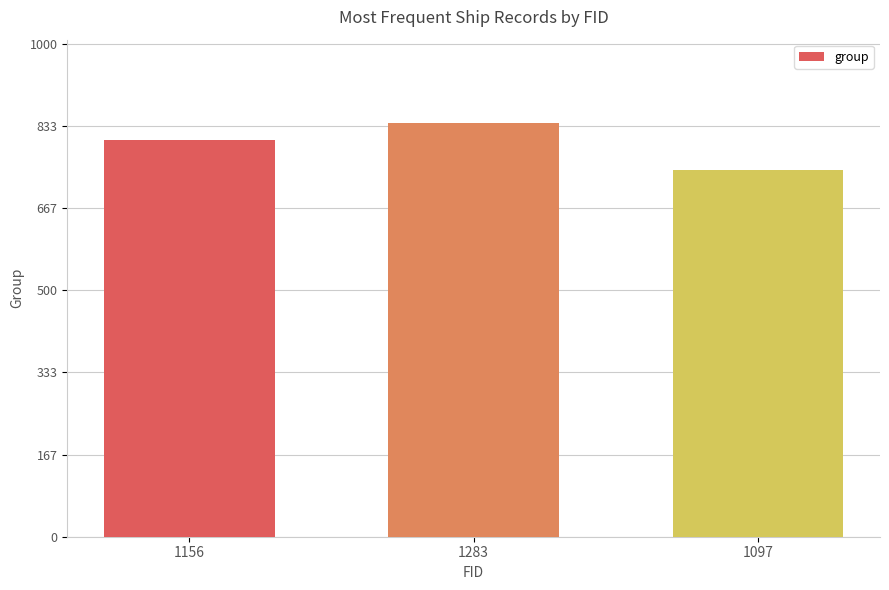

What is the change in value from 1283 to 1097?

-96